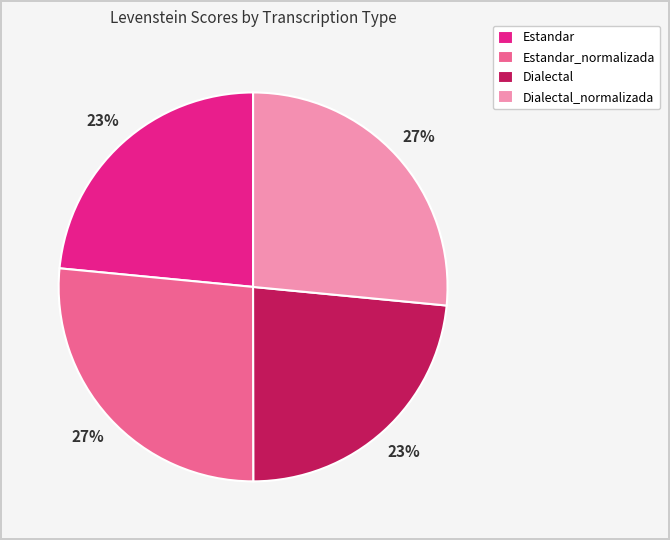

True or false: Estandar_normalizada accounts for 27% of the total.

True